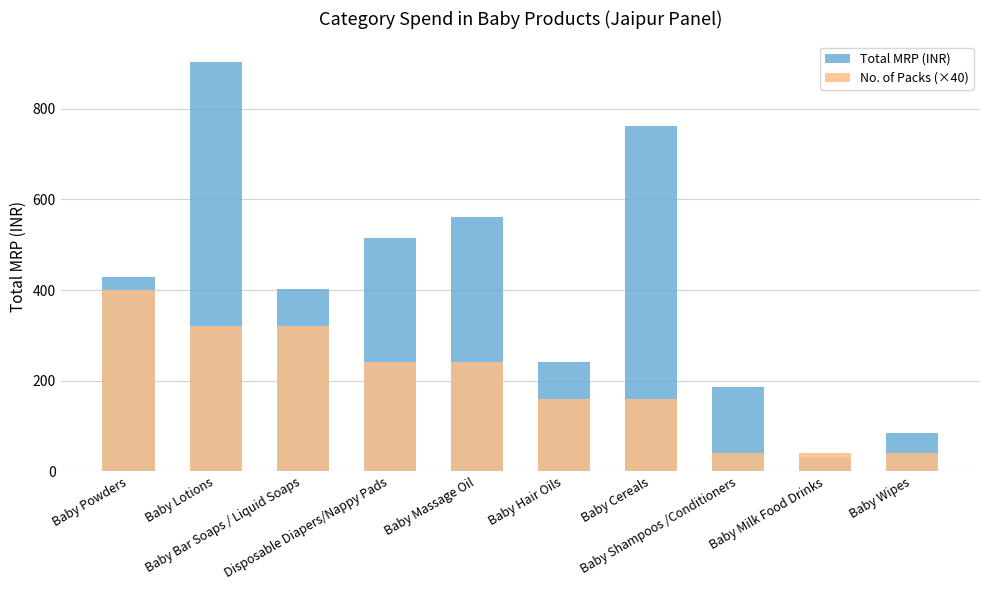

What is the label of the 1st bar from the left?

Baby Powders